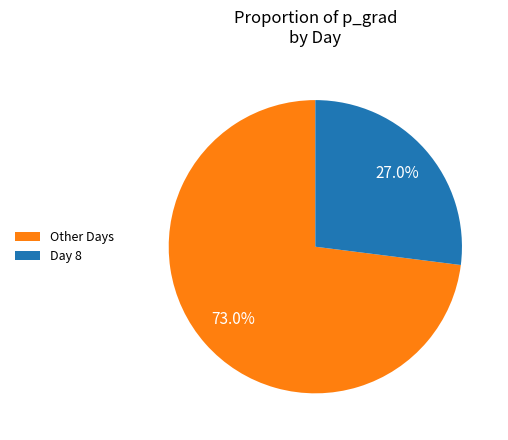

Is there any slice that represents more than half of the pie?

Yes